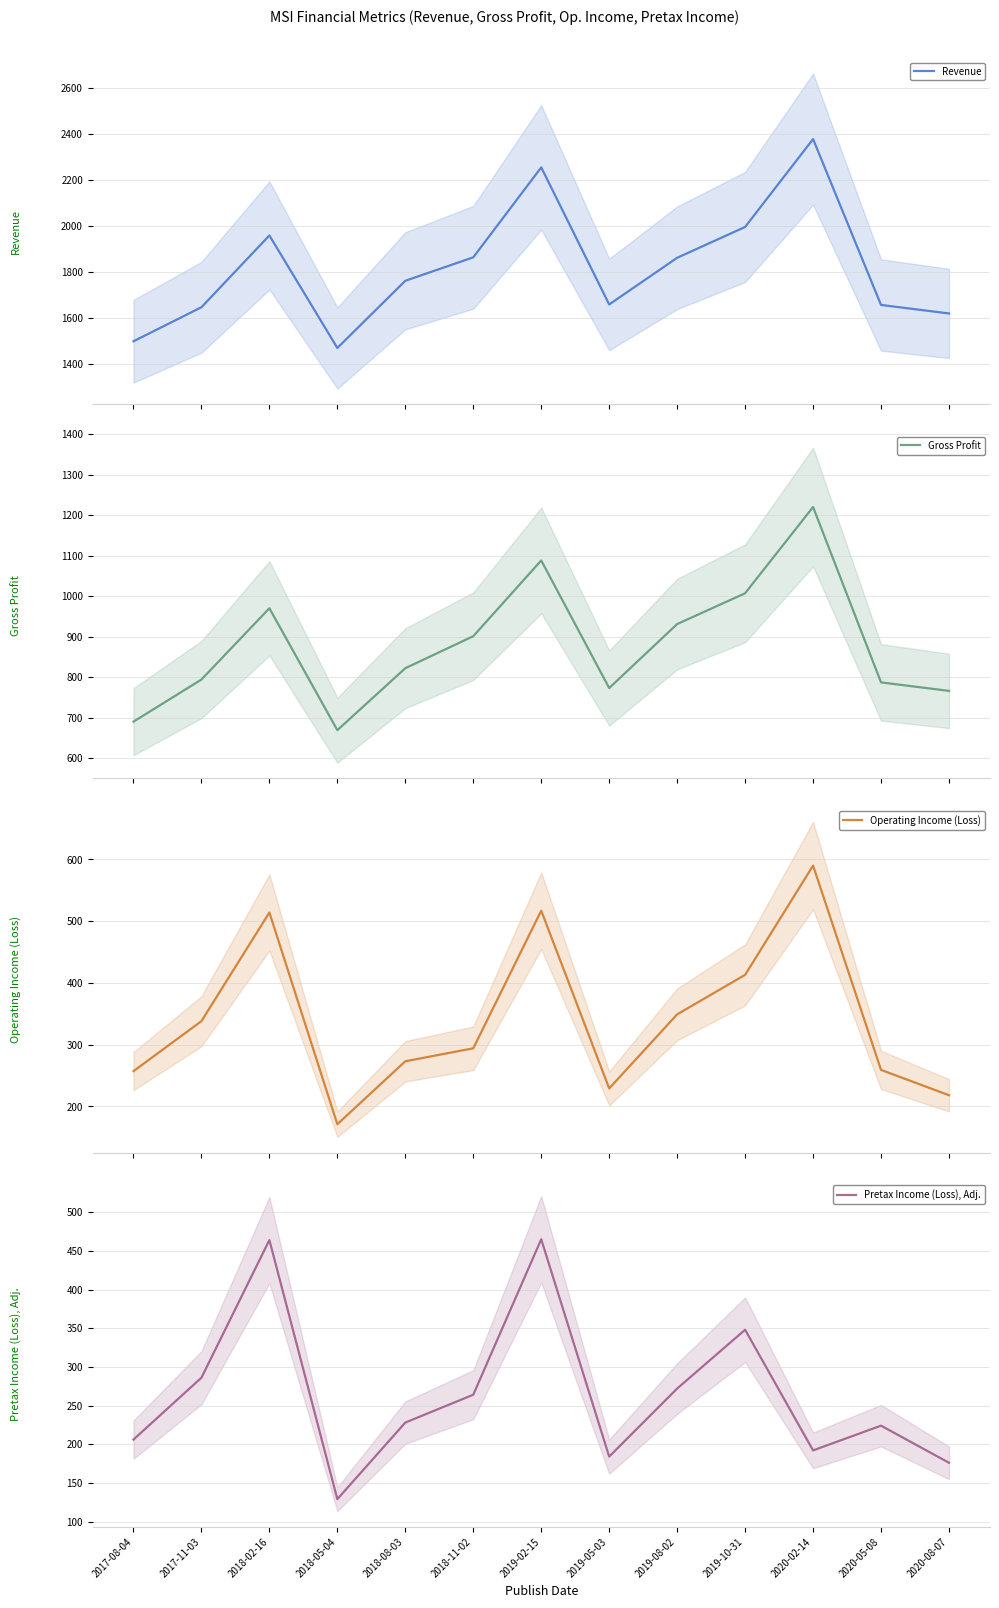

Where is Pretax Income (Loss), Adj. nearest to the value 297?

2017-11-03